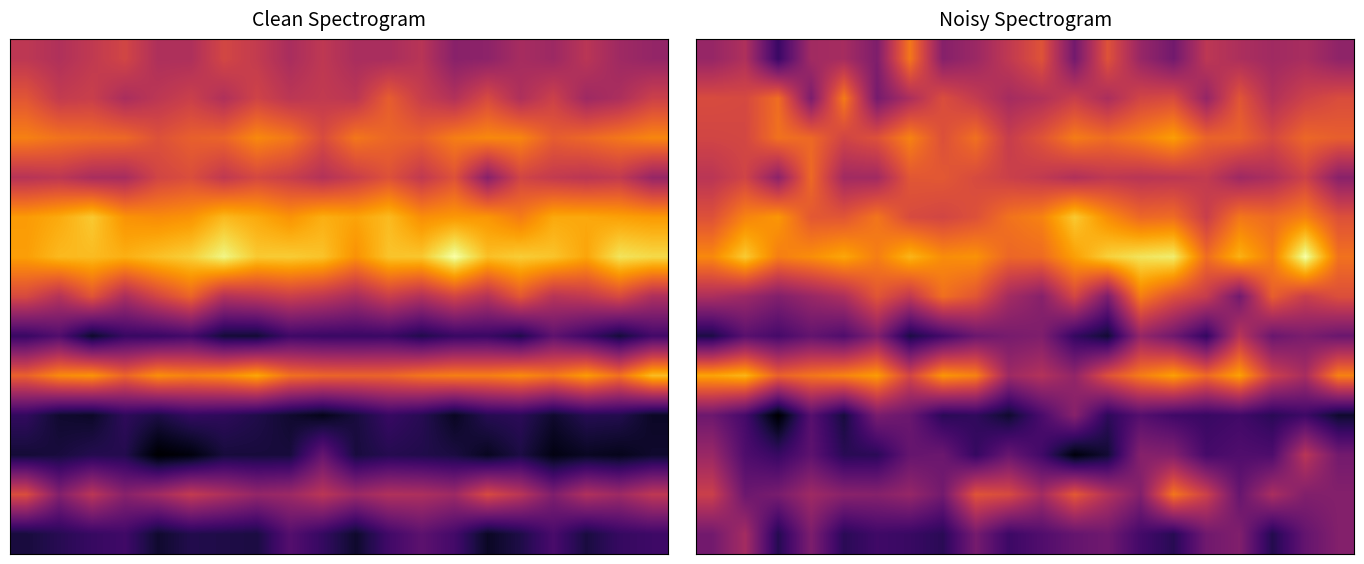

What is the smallest value displayed?

-112.8